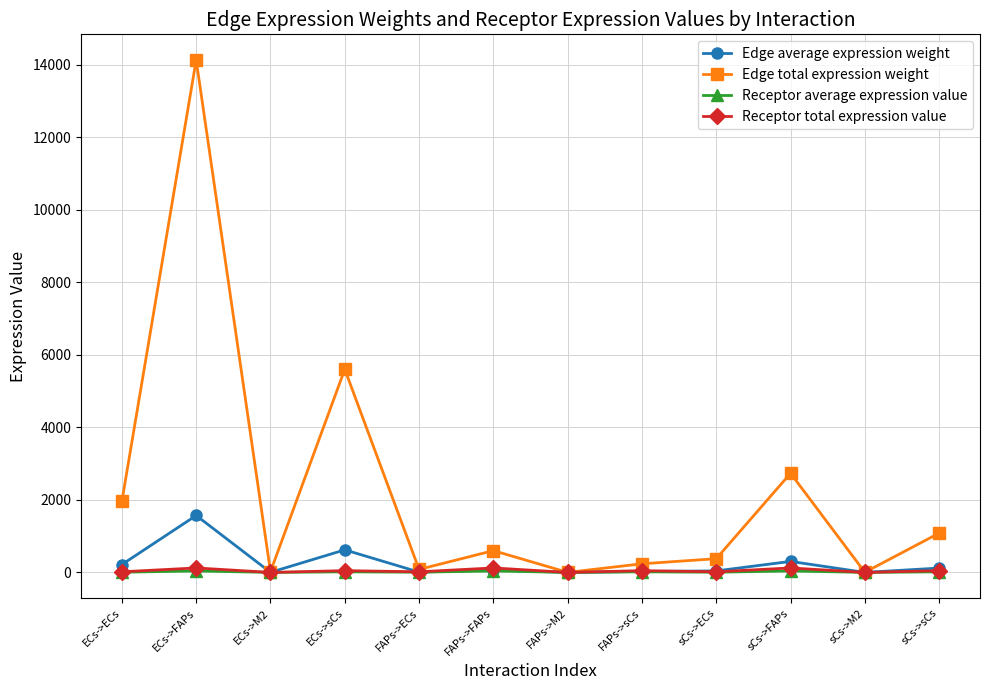

Which series has the largest total across all categories?

Edge total expression weight